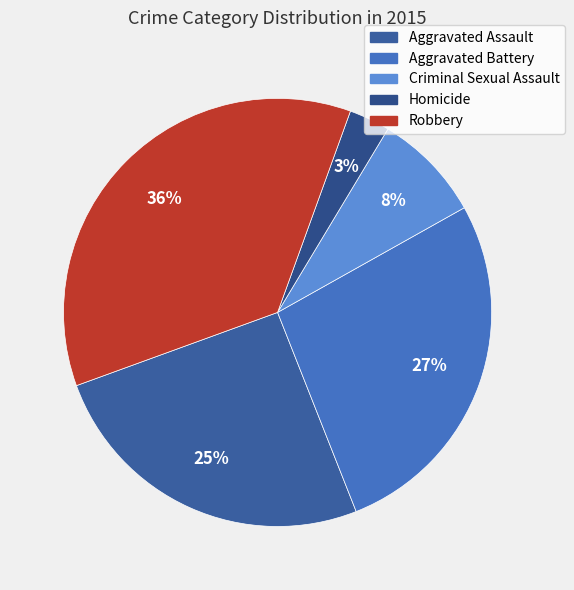

What percentage is the Aggravated Assault slice, to the nearest percent?

25%